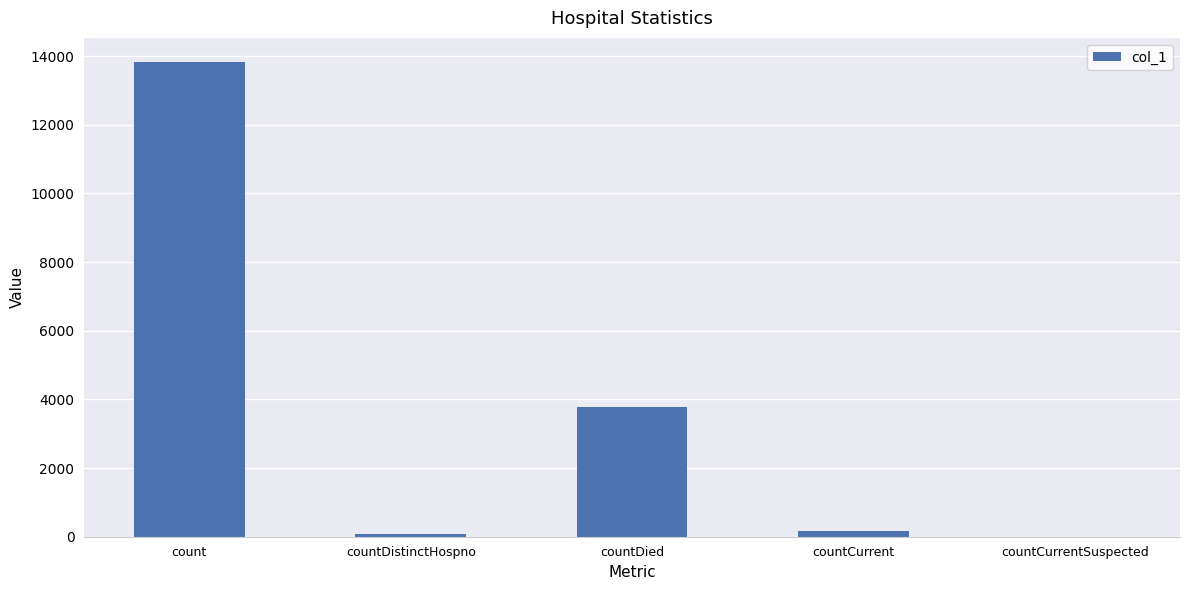

Reading left to right, extract all data points from this chart.

count=13838	countDistinctHospno=69	countDied=3786	countCurrent=156	countCurrentSuspected=0